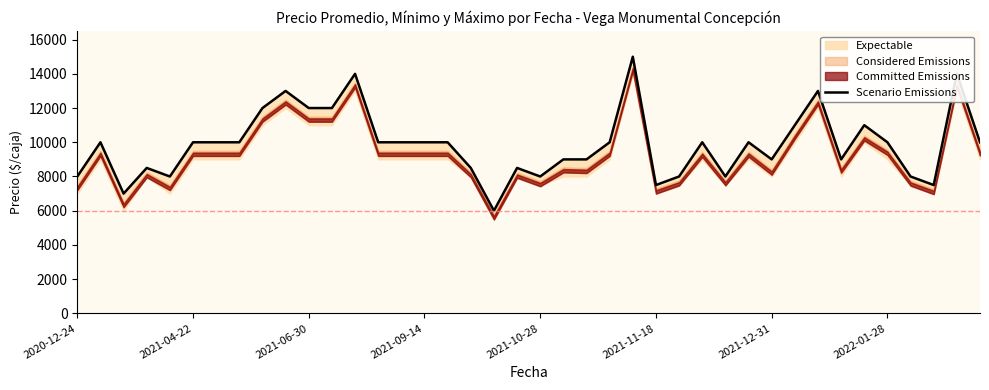

What is the sum of all values?

394500